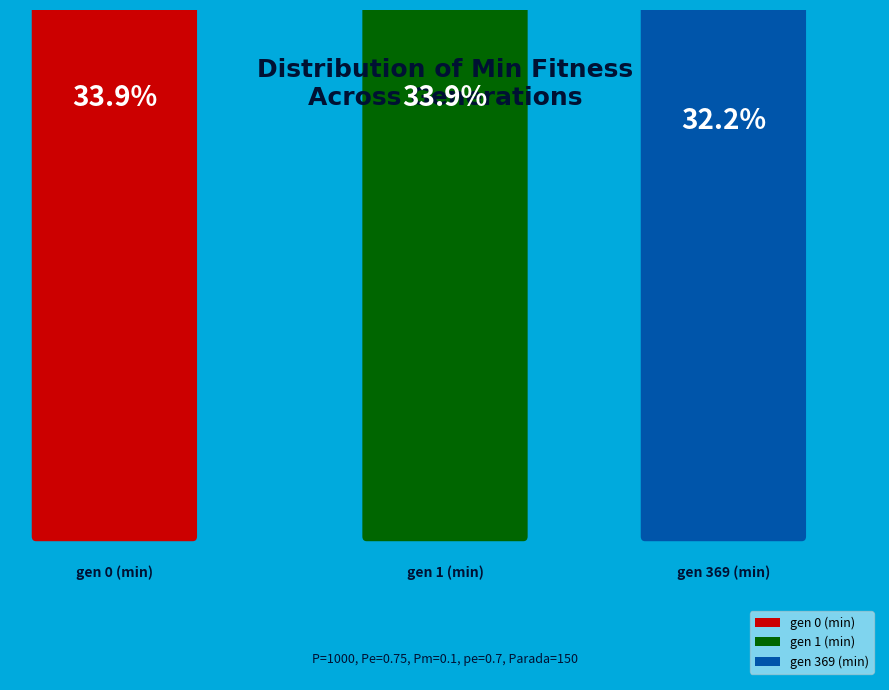

Does gen 1 (min) represent more than half of the total?

No